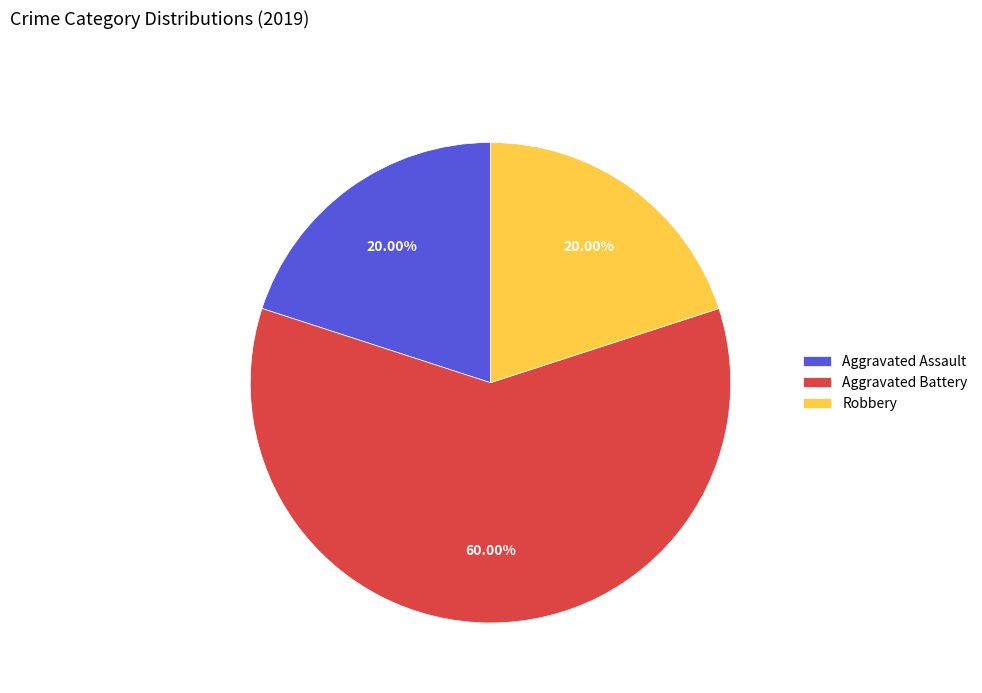

Which slice is the largest?

Aggravated Battery